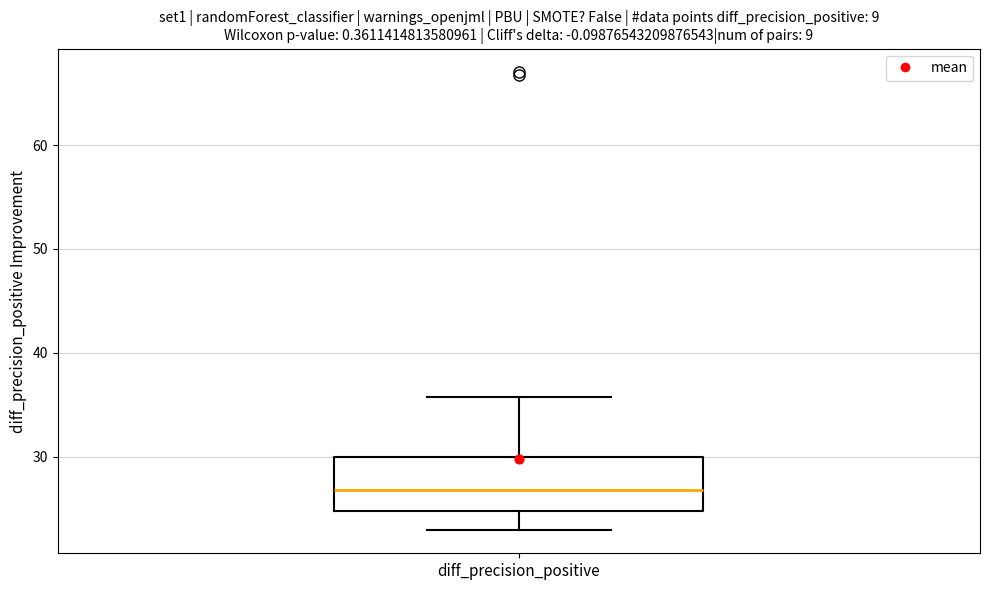

Read this box plot against the y-axis: the position of the median line, the range covered by the box, and the ends of both whiskers. The values are not printed on the chart, so give them approximately, as read against the axis.

median 27, box 25 to 30, whiskers 23 to 36